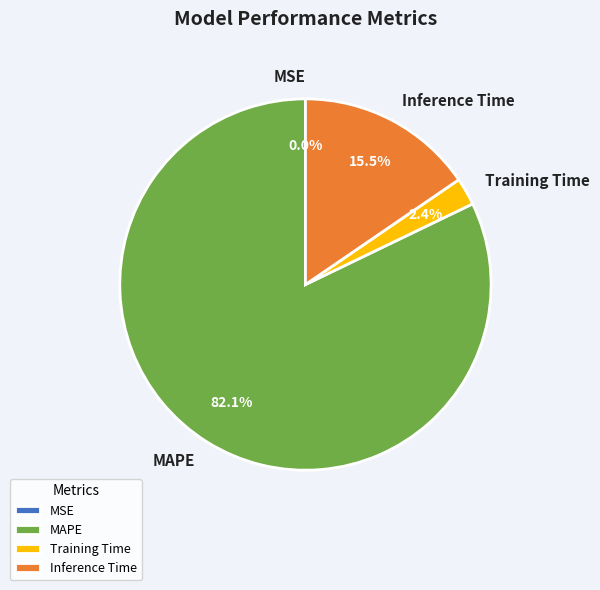

To the nearest percent, what is the average slice percentage?

25%